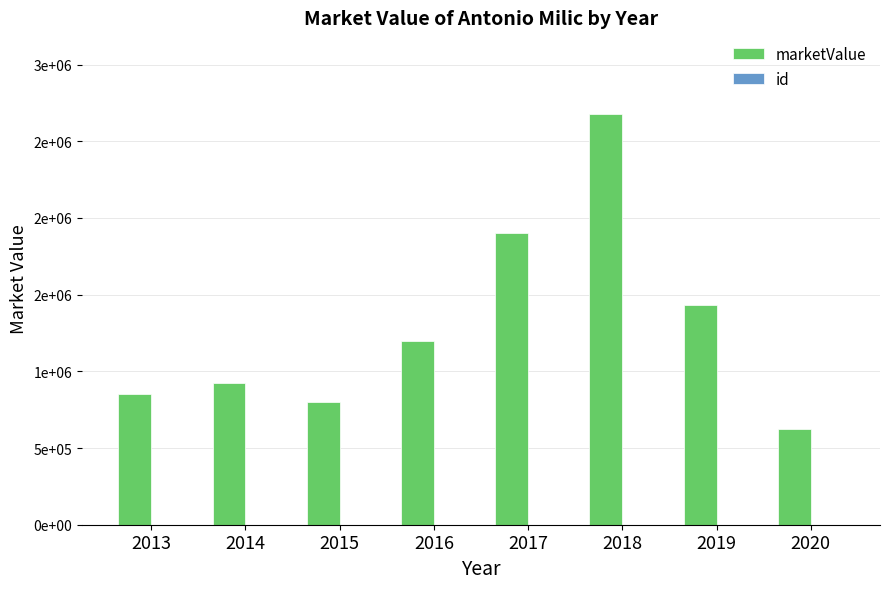

What is the value of the marketValue bar at the 1st from the left?

850000.0